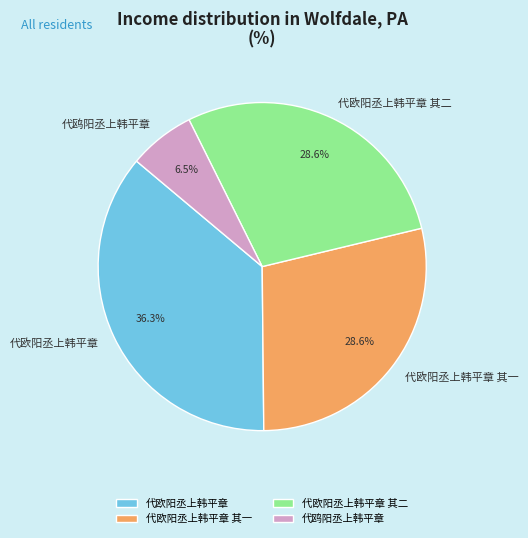

To the nearest percent, what percentage of the pie is 代欧阳丞上韩平章?

36%